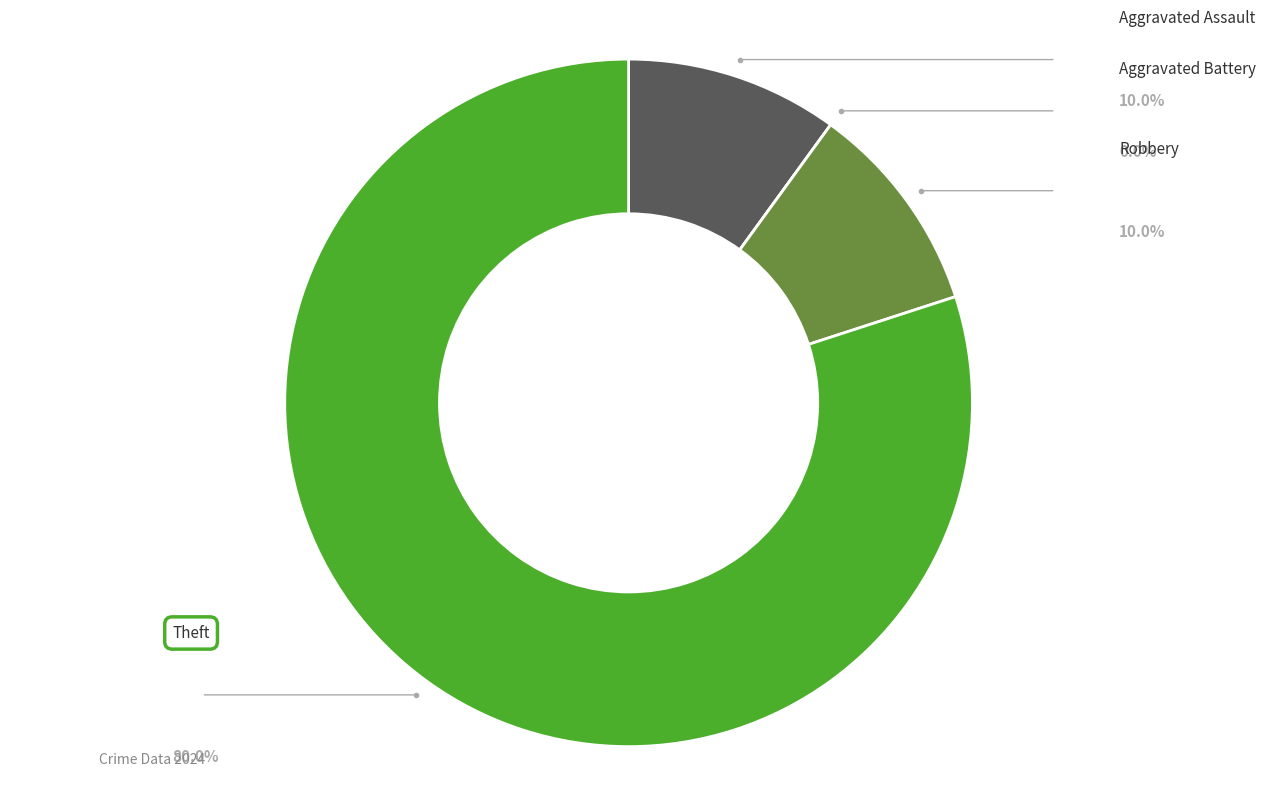

To the nearest percent, what is the difference between the largest and smallest slice percentages?

80%